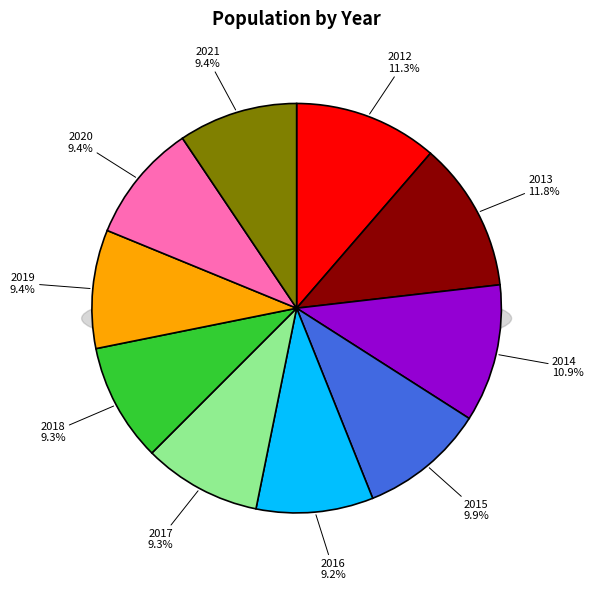

True or false: 2017 accounts for 1% of the total.

False